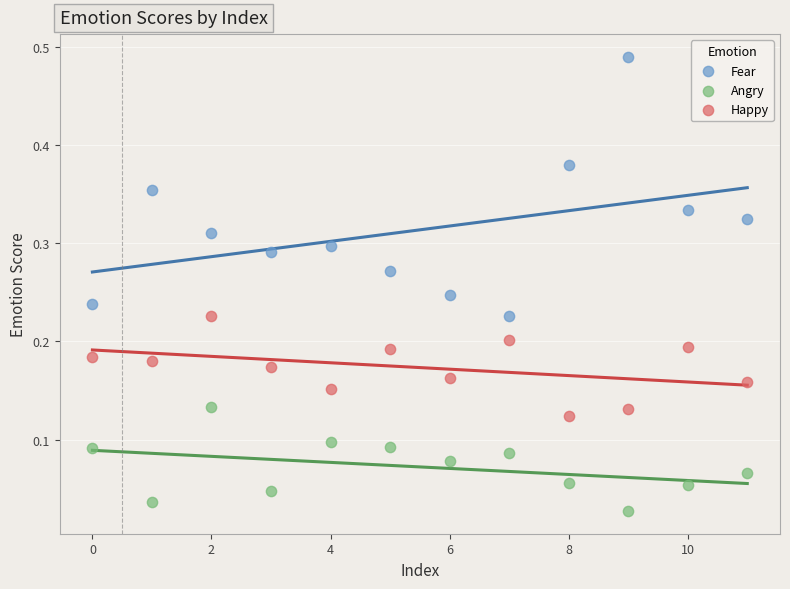

Which series has the widest spread of Y values?

Fear